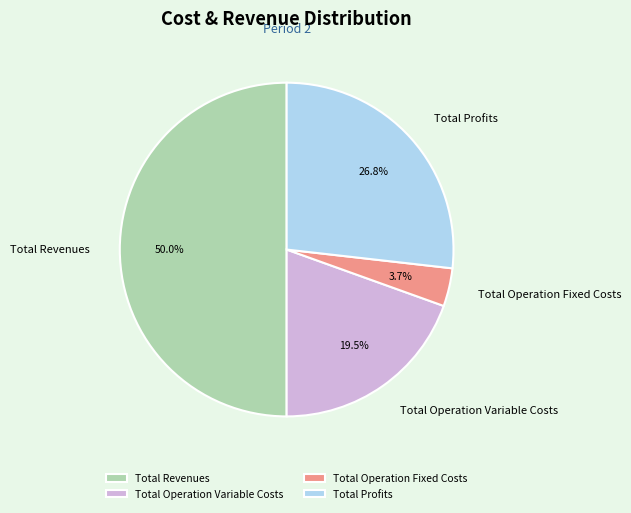

True or false: Total Operation Fixed Costs accounts for 4% of the total.

True